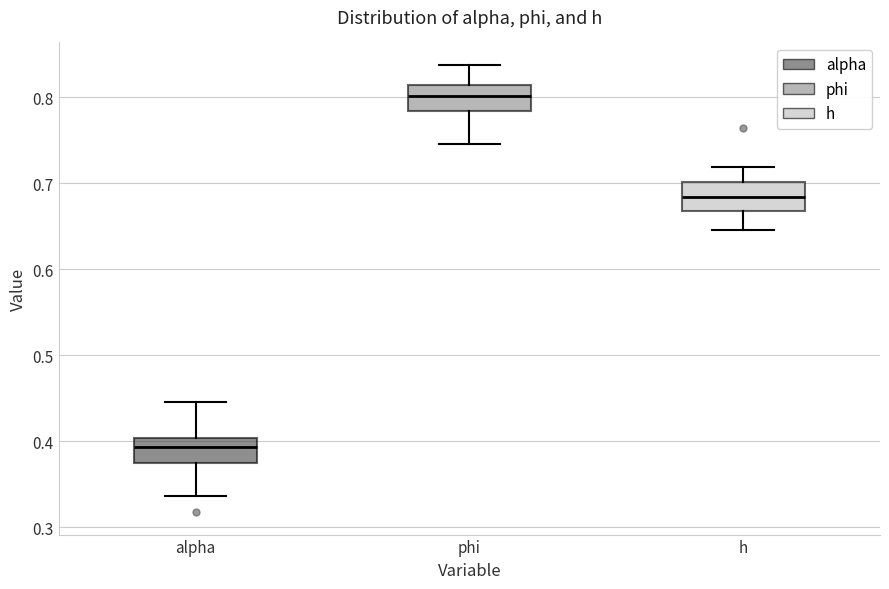

Reading left to right, read every box against the y-axis: the position of its median line, the range the box covers, and the ends of its whiskers. The values are not printed on the chart, so give them approximately, as read against the axis.

alpha: median 0.39, box 0.37 to 0.40, whiskers 0.34 to 0.45
phi: median 0.80, box 0.78 to 0.81, whiskers 0.75 to 0.84
h: median 0.68, box 0.67 to 0.70, whiskers 0.65 to 0.72